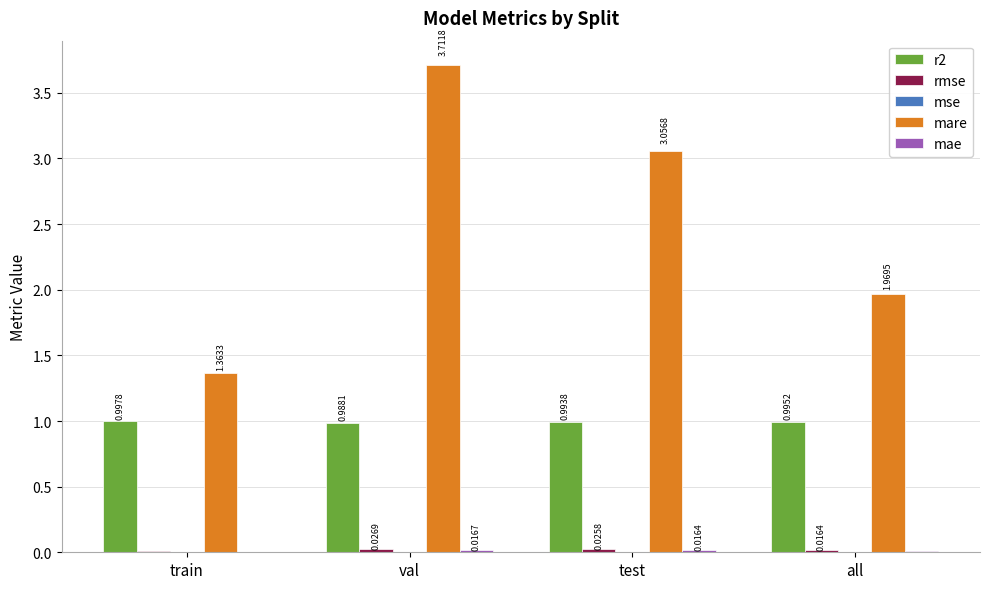

Which category has the highest value in the mare series?

val